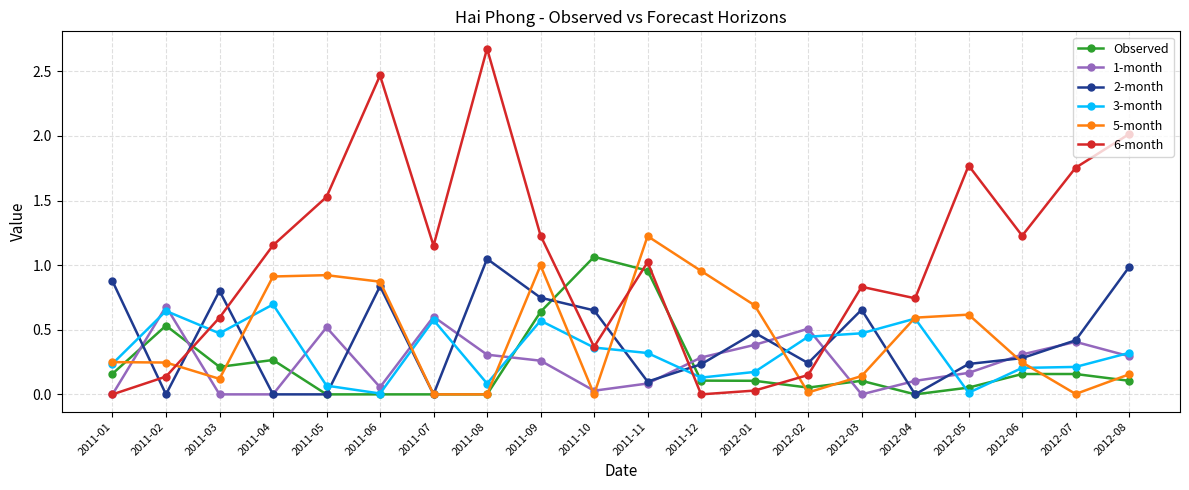

Rank the series at 2012-06 from highest to lowest value.

6-month, 1-month, 2-month, 5-month, 3-month, Observed